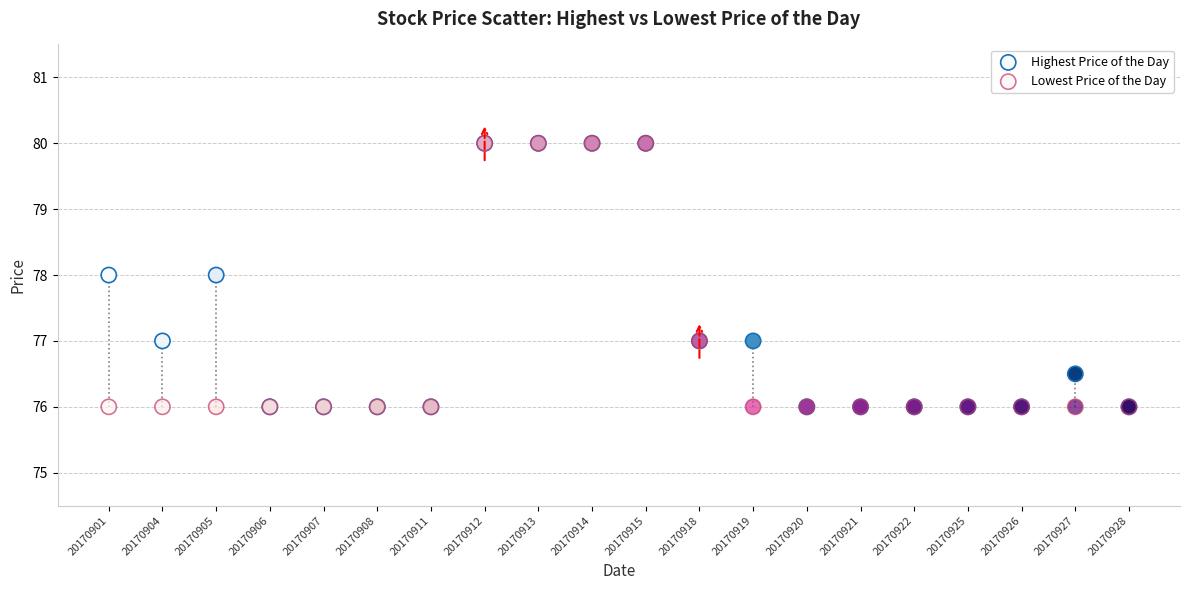

What are all the series names shown in the legend?

Highest Price of the Day, Lowest Price of the Day